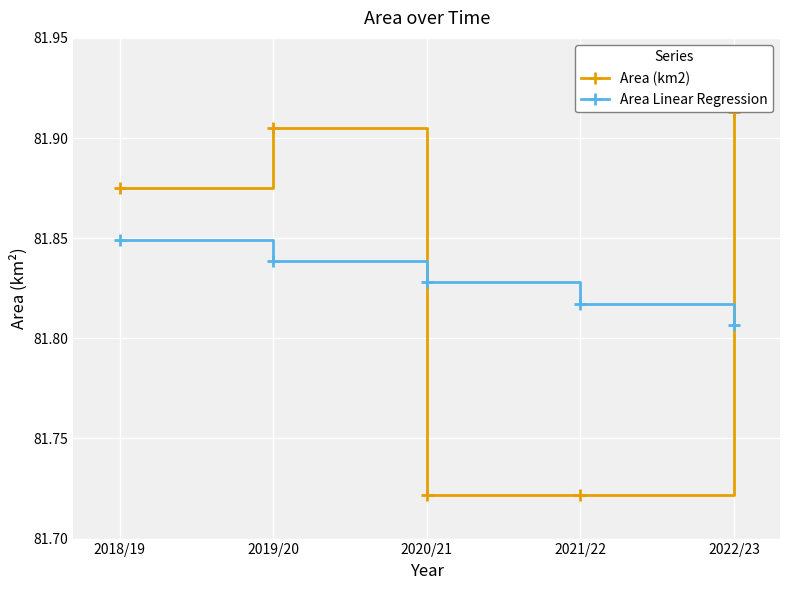

Which series changed the most between 2020/21 and 2022/23?

Area (km2)